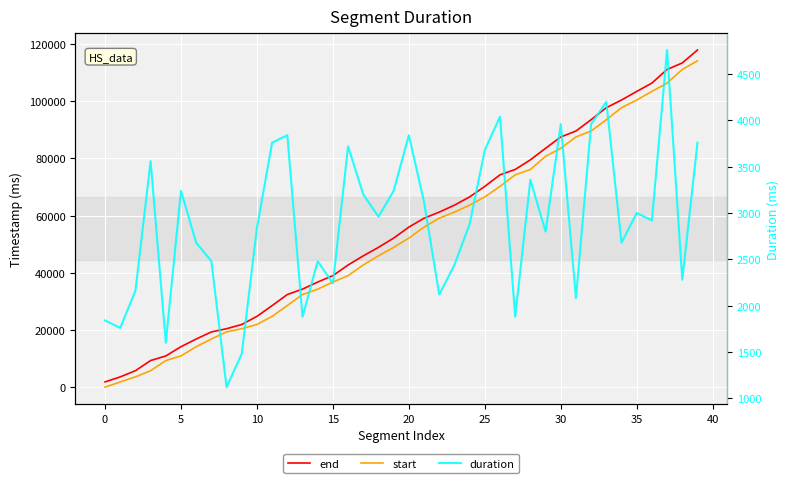

How many data points in end are above 55960?

19